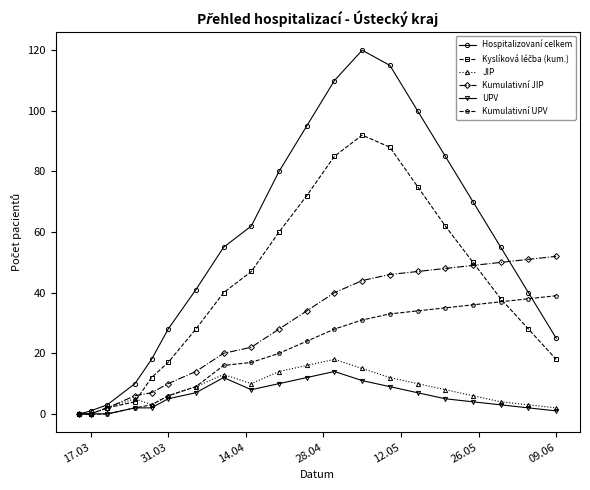

What is the value of the Kumulativní JIP point at the 13th from the left?

44